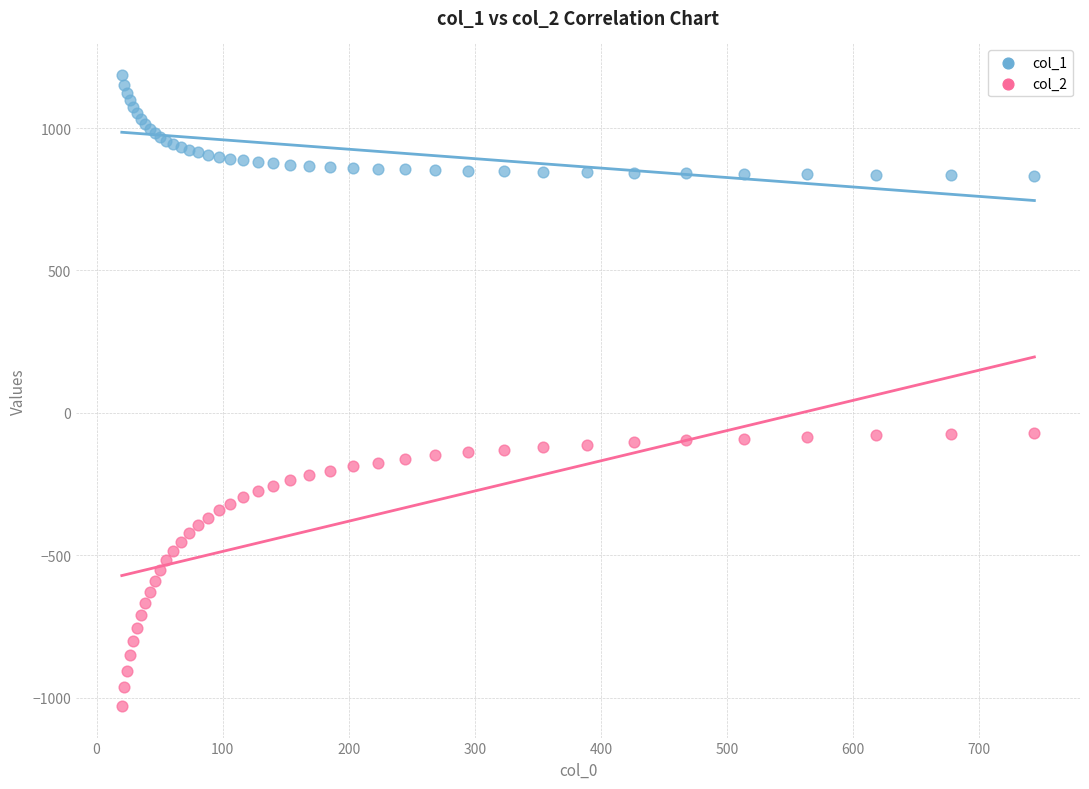

What is the X range (max minus min) for the scatter plot?

723.9